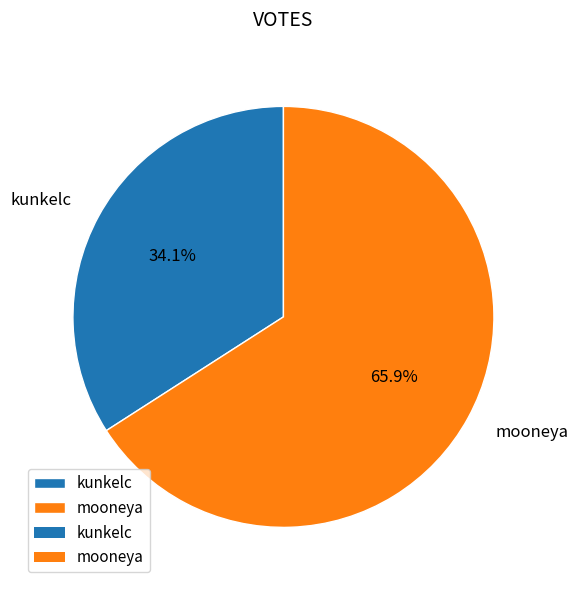

The mooneya slice represents 55% of the pie. True or false?

False